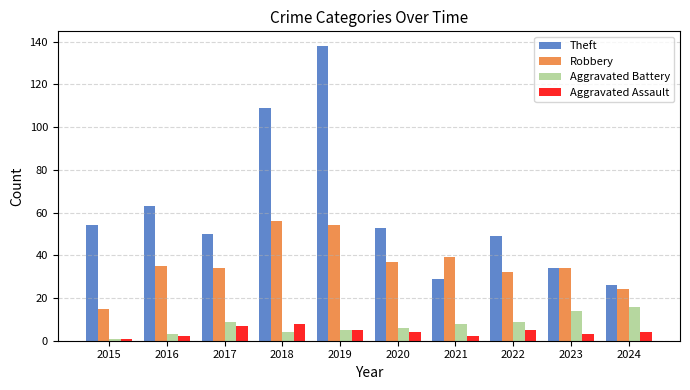

What is the difference between the maximum and second lowest values in the Aggravated Assault series?

6